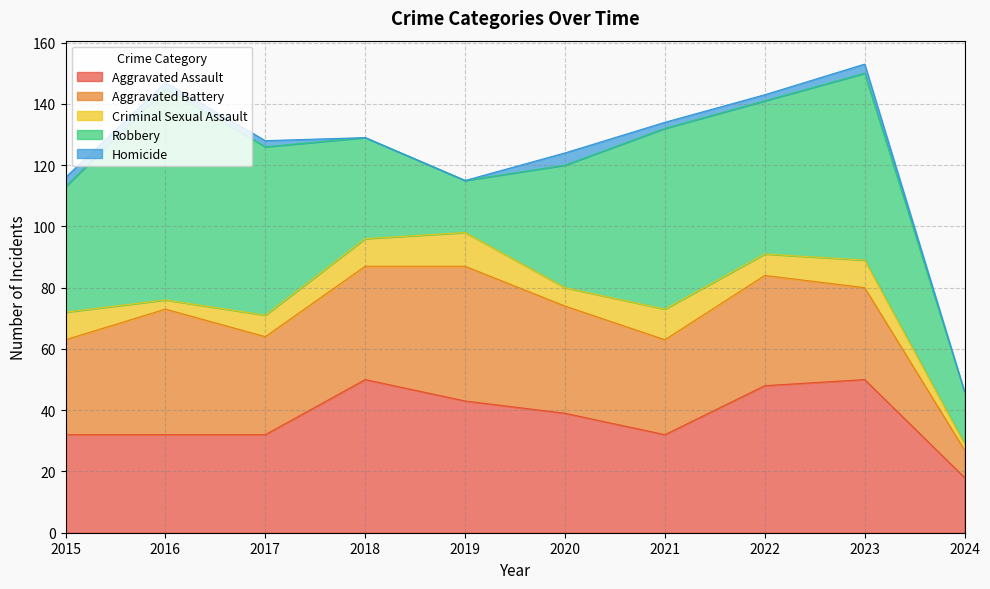

Which category has the lowest value in the Aggravated Assault series?

2024